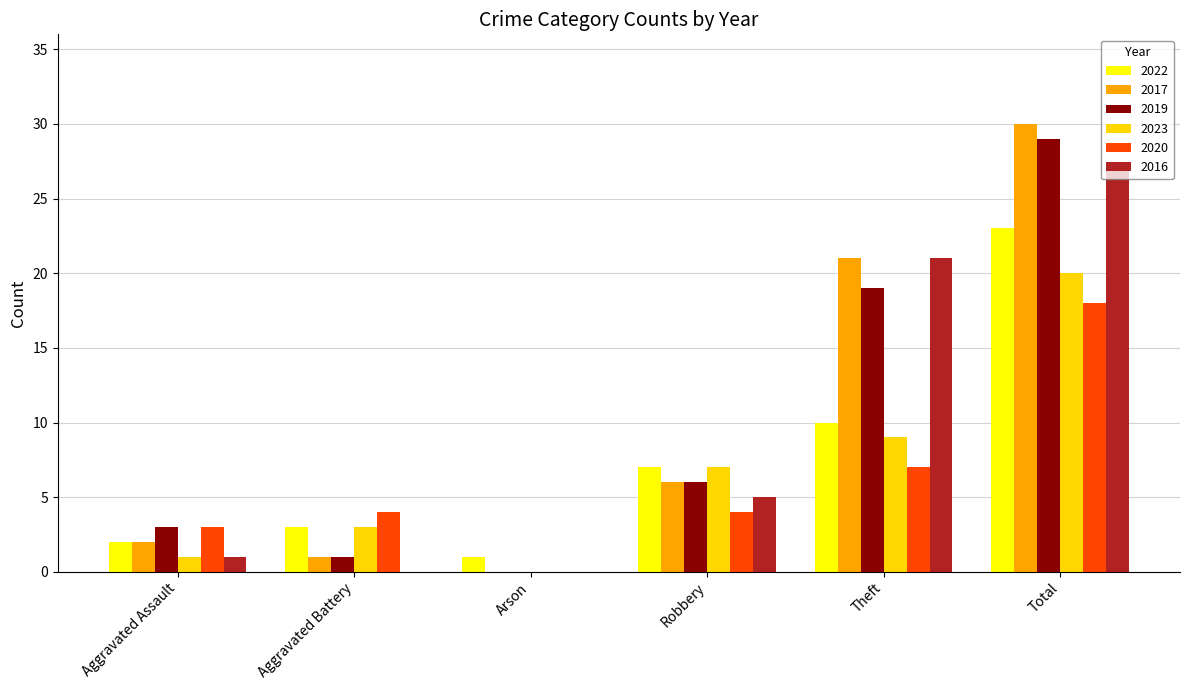

What is the sum of all 2017 values?

60